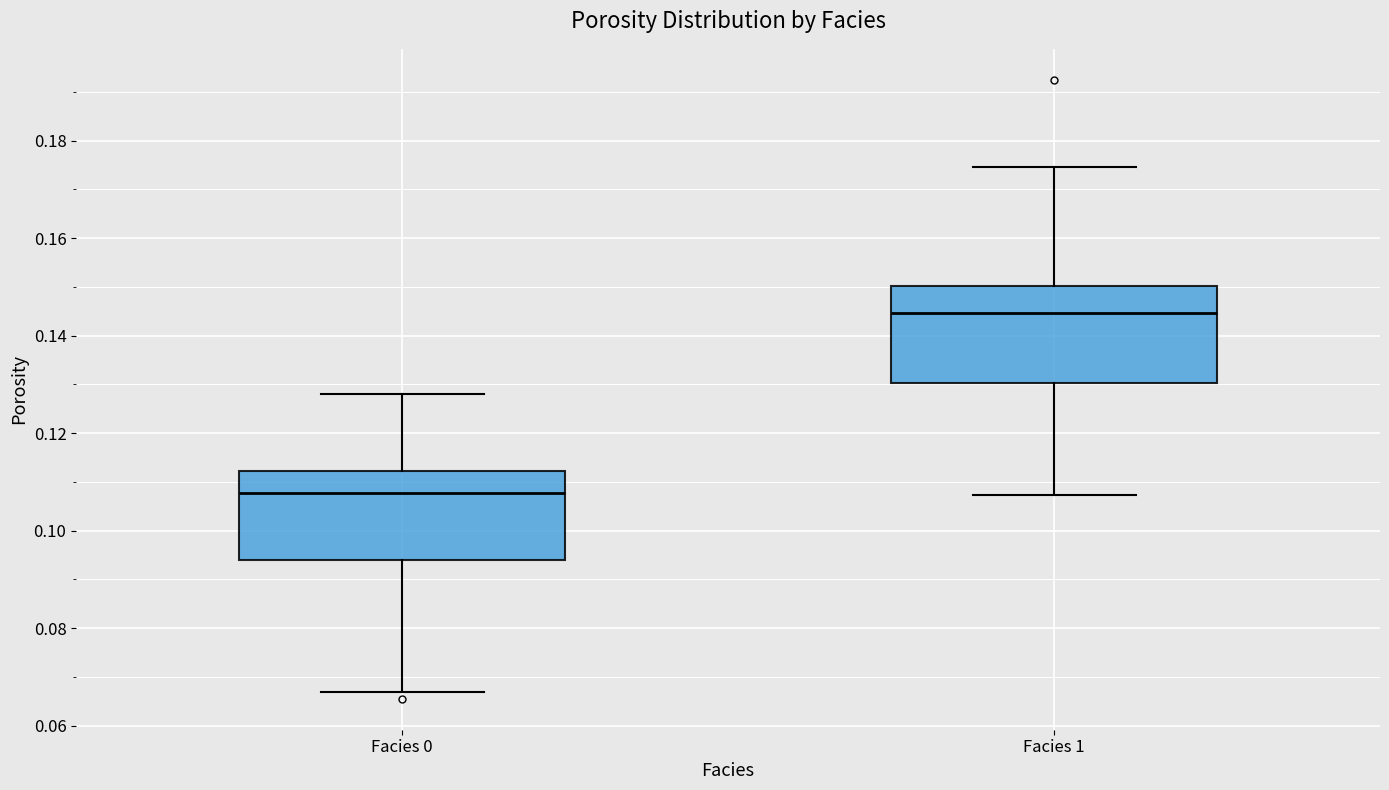

Where is the lower edge of the box for Facies 0 on the y-axis? The values are not printed on the chart, so give them approximately, as read against the axis.

0.094